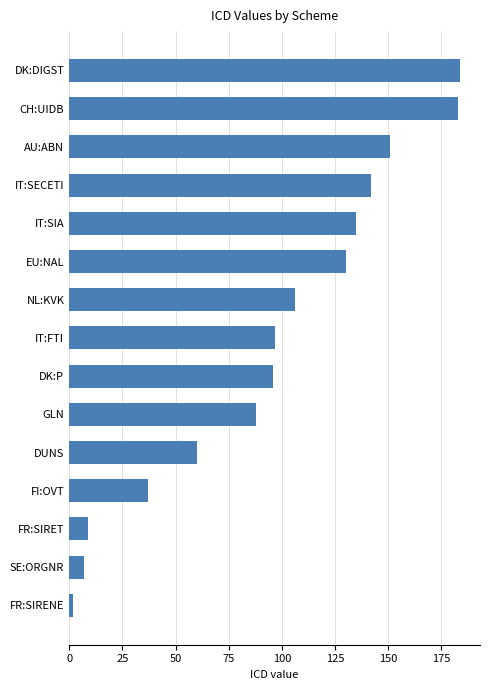

Reading top to bottom, what are all the values shown in this chart?

DK:DIGST=184	CH:UIDB=183	AU:ABN=151	IT:SECETI=142	IT:SIA=135	EU:NAL=130	NL:KVK=106	IT:FTI=97	DK:P=96	GLN=88	DUNS=60	FI:OVT=37	FR:SIRET=9	SE:ORGNR=7	FR:SIRENE=2